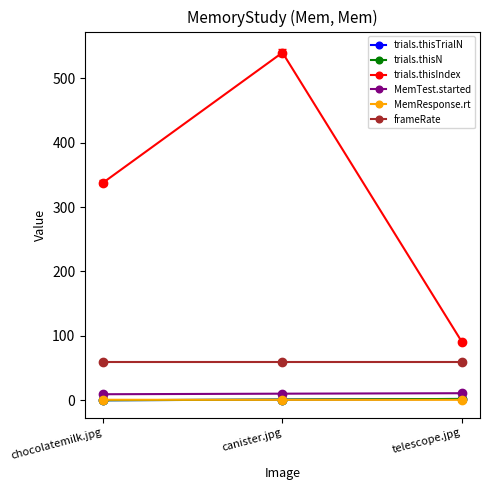

Where is trials.thisTrialN nearest to the value 1?

canister.jpg